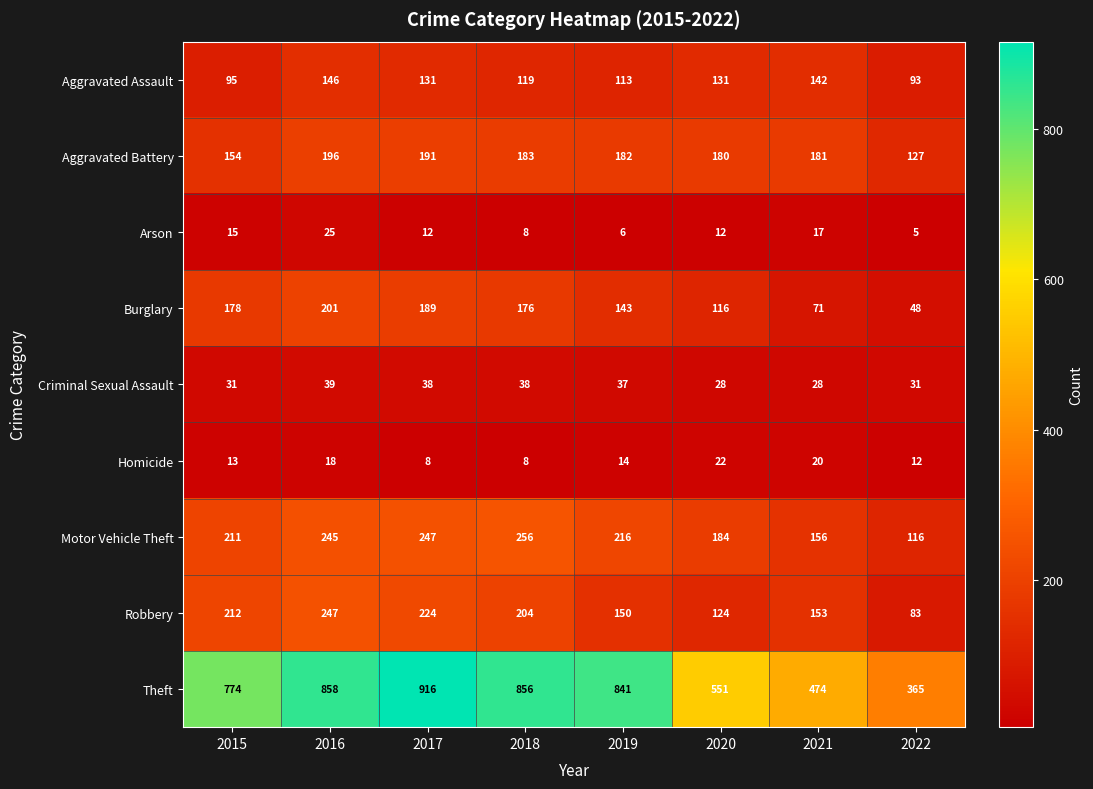

What is the difference between the highest and lowest values at 2017?

908